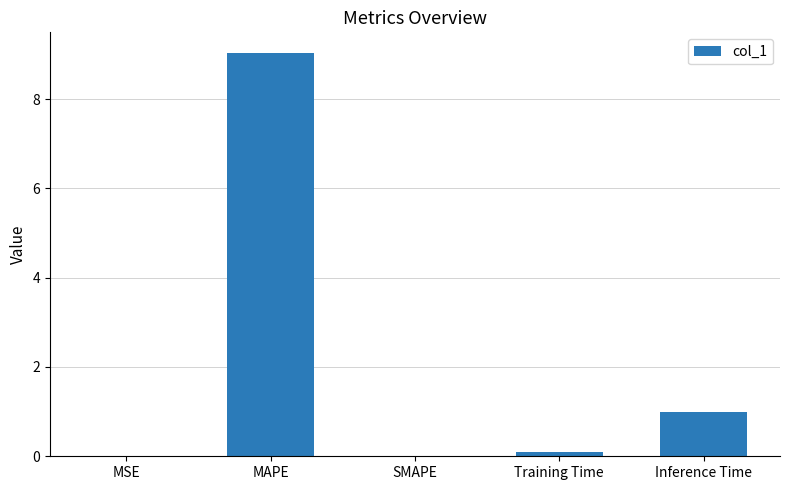

What is the sum of all values?

10.2